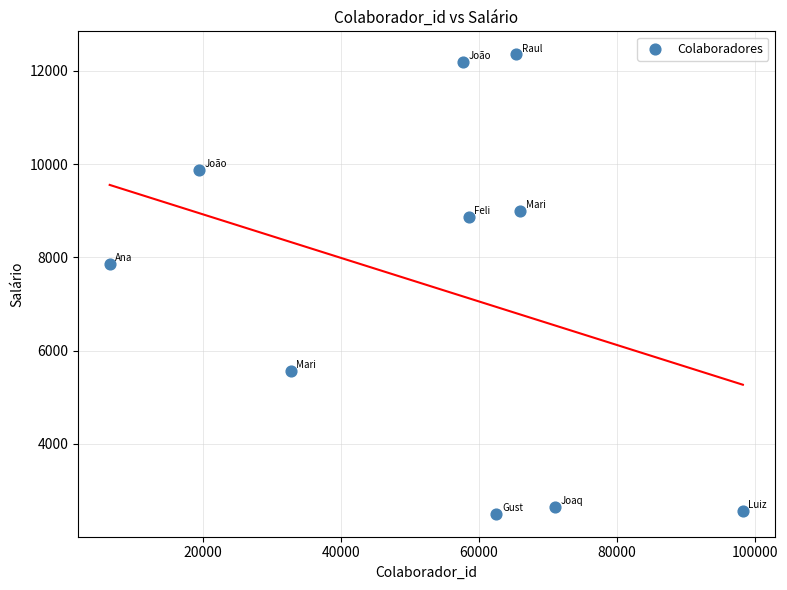

What Y value in the scatter plot is closest to 7427?

7861.1